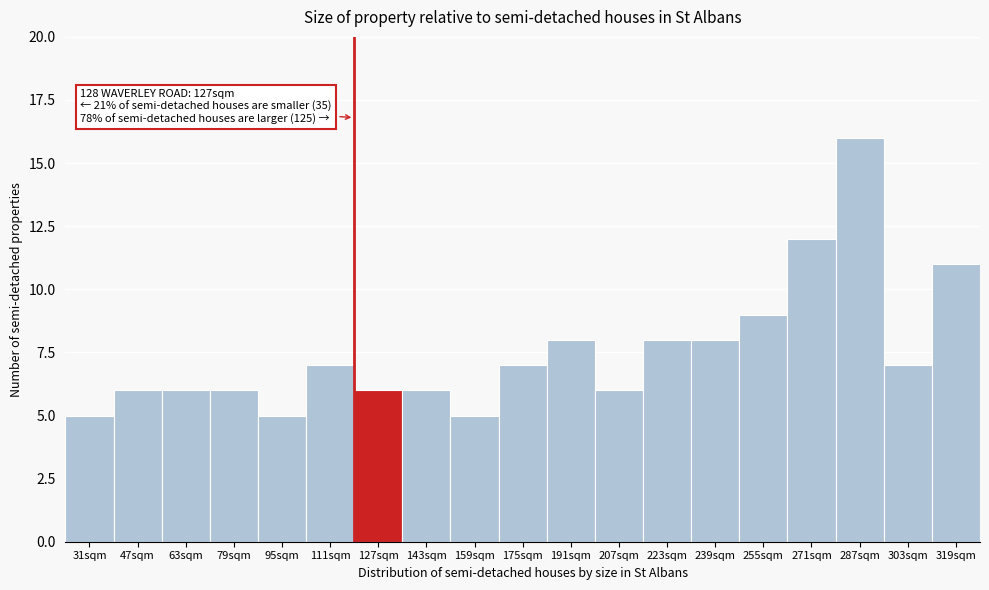

Reading left to right, what are all the values shown in this chart?

5	6	6	6	5	7	6	6	5	7	8	6	8	8	9	12	16	7	11